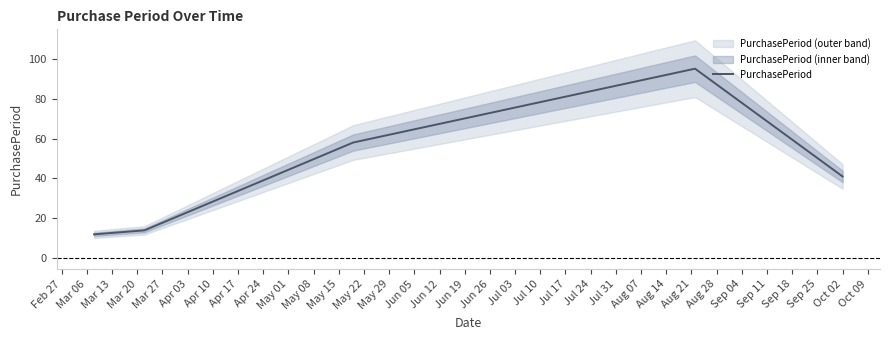

What is the lowest value of the PurchasePeriod series?

12